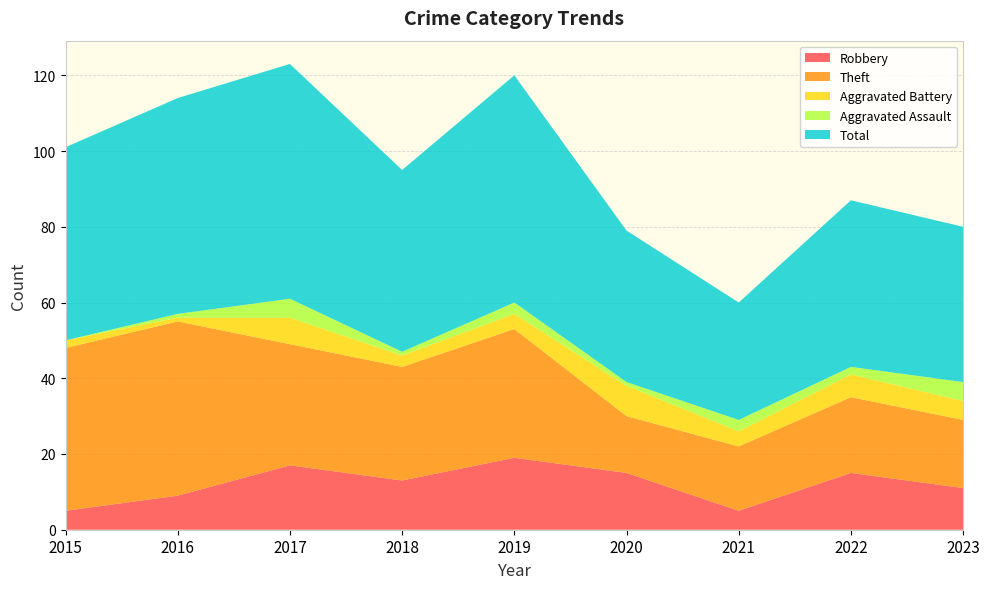

Reading left to right, list all the values displayed in this chart.

Robbery: 2015=5	2016=9	2017=17	2018=13	2019=19	2020=15	2021=5	2022=15	2023=11
Theft: 2015=43	2016=46	2017=32	2018=30	2019=34	2020=15	2021=17	2022=20	2023=18
Aggravated Battery: 2015=2	2016=1	2017=7	2018=3	2019=4	2020=8	2021=4	2022=6	2023=5
Aggravated Assault: 2015=0	2016=1	2017=5	2018=1	2019=3	2020=1	2021=3	2022=2	2023=5
Total: 2015=51	2016=57	2017=62	2018=48	2019=60	2020=40	2021=31	2022=44	2023=41